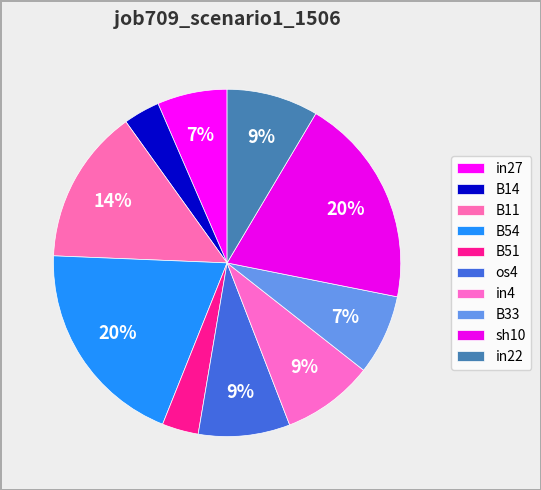

True or false: in27 accounts for 7% of the total.

True